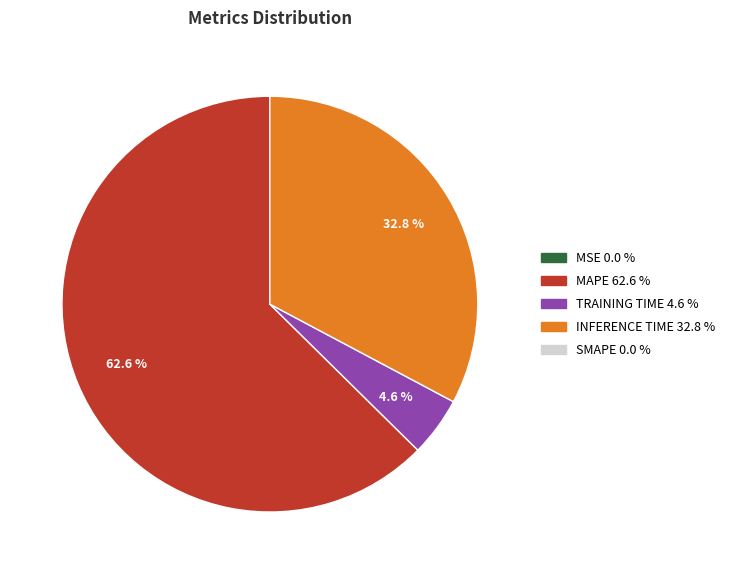

Is there a majority slice in this chart?

Yes